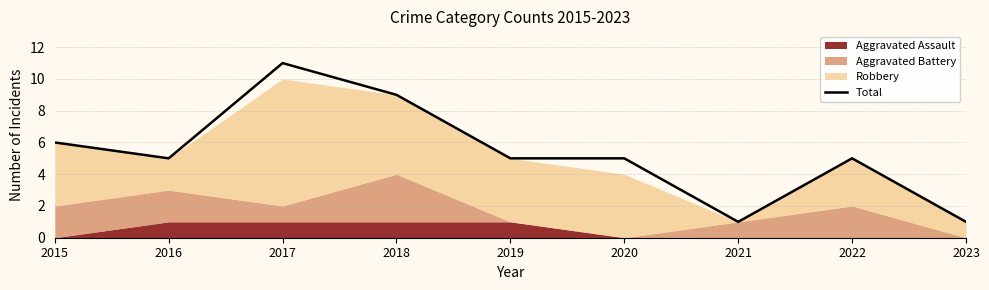

True or false: the data shows 1 at 2021.

True